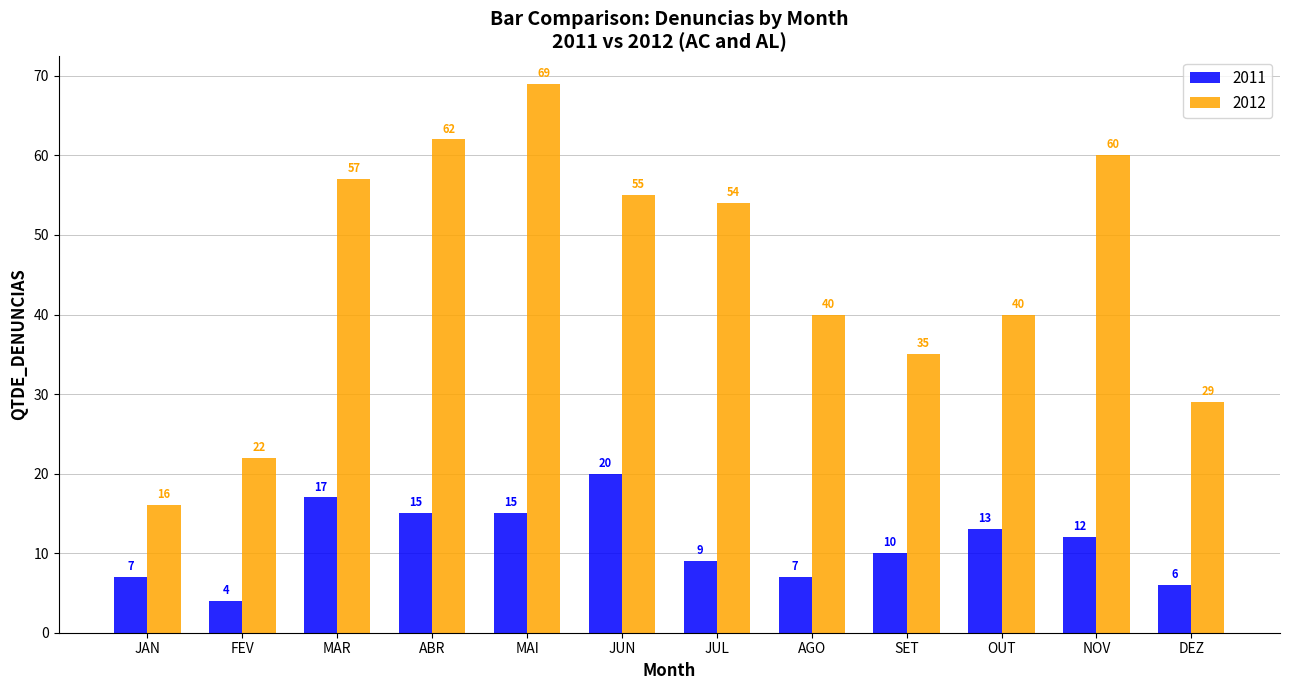

How many distinct data groups are displayed?

2